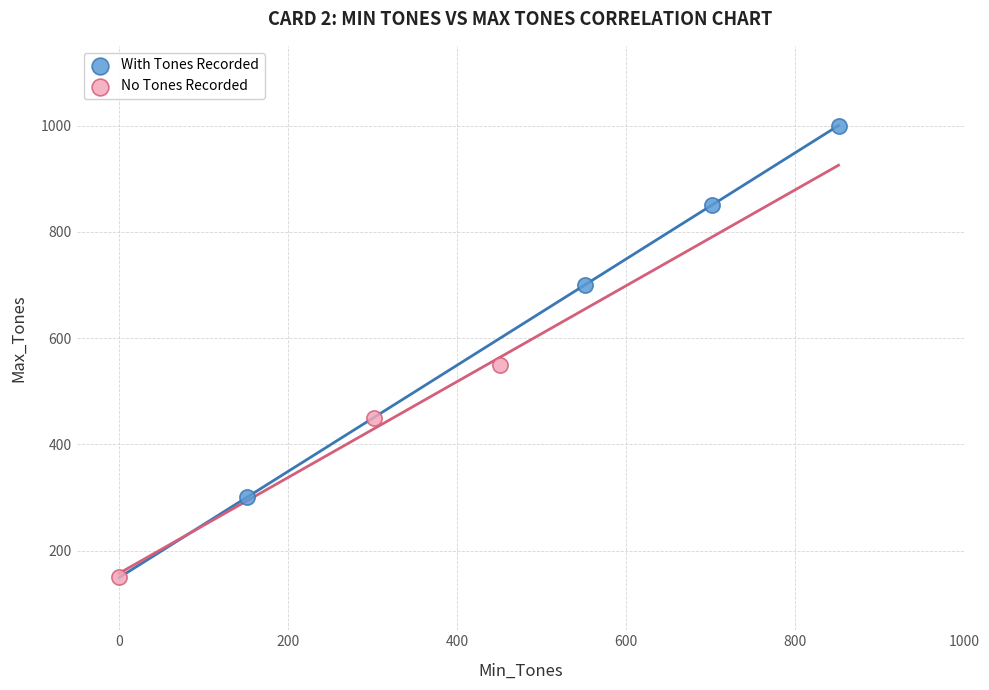

Which series has the widest spread of Y values?

With Tones Recorded